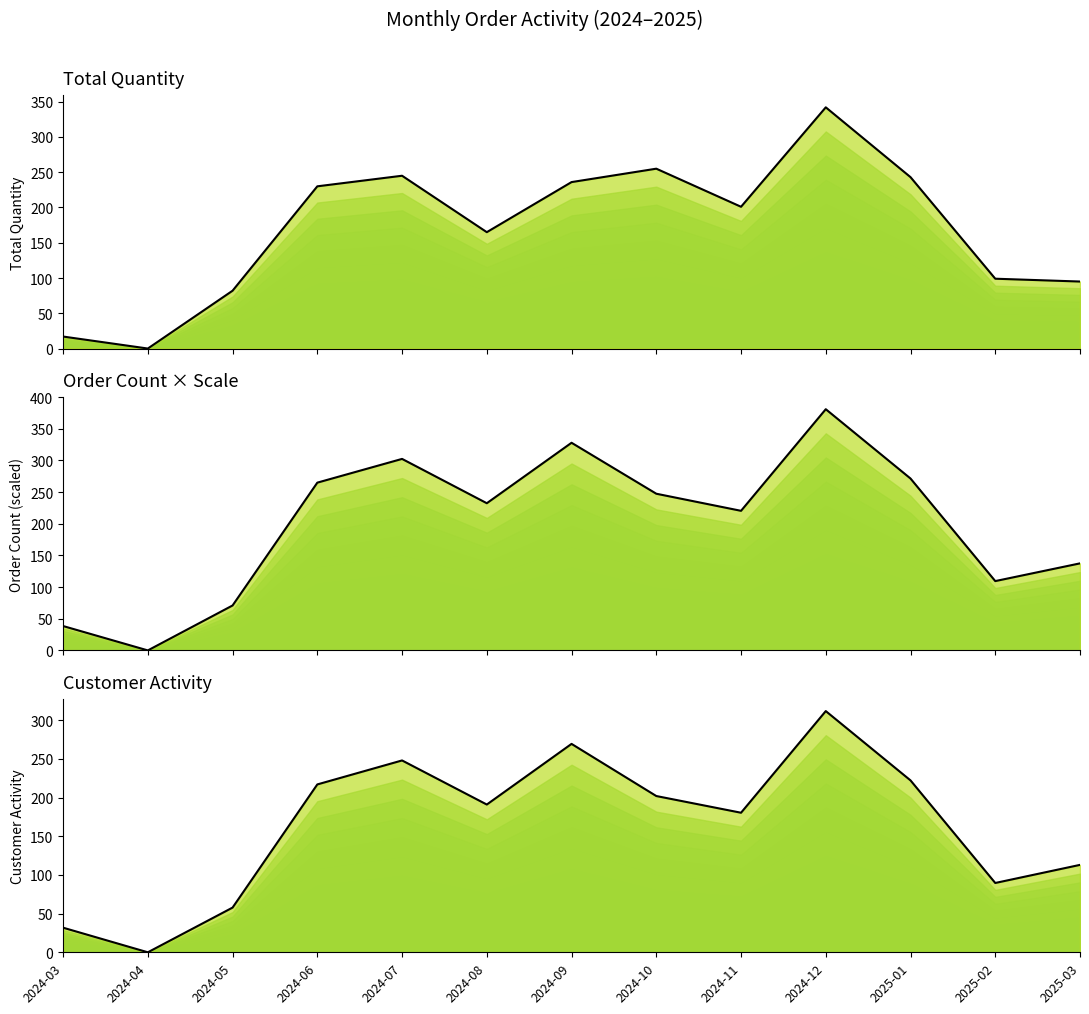

How many interior local peaks does the total_quantity envelope series have?

3